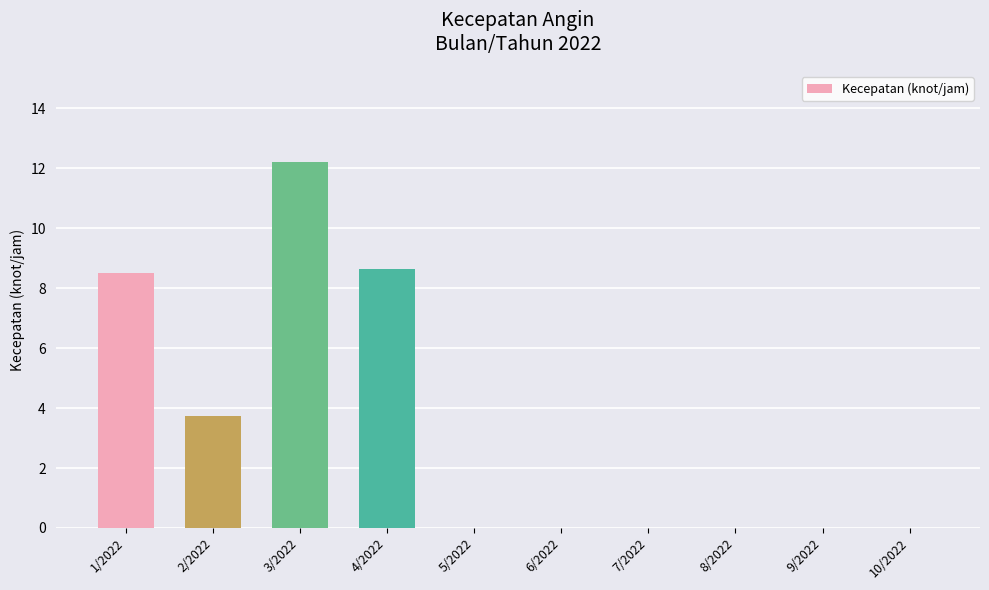

What is the difference between the values at 2/2022 and 8/2022?

3.7